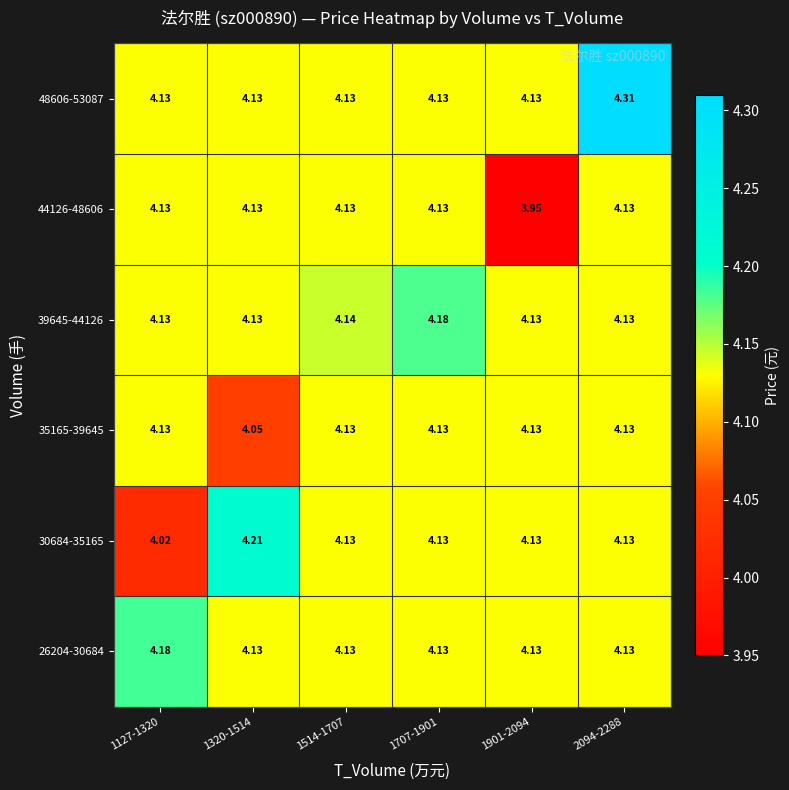

What is the total value across all series at 2094-2288?

25.0